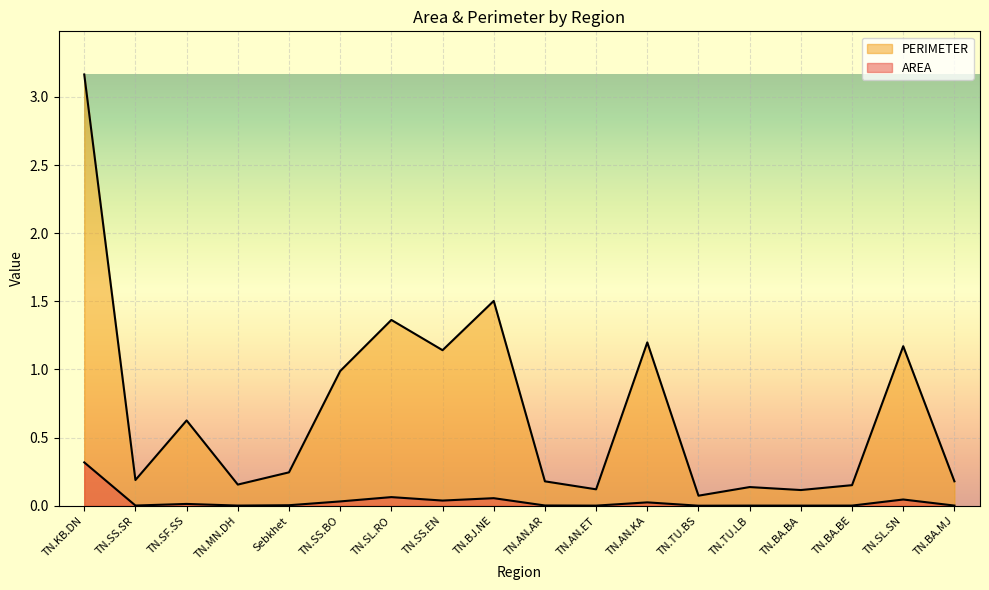

What is the total value across all series at TN.BA.MJ?

0.2